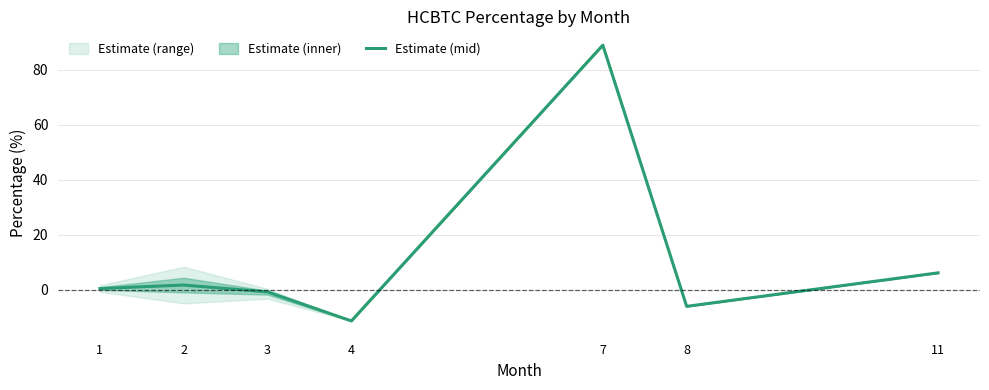

True or false: the data has more than 2 interior local peaks.

False